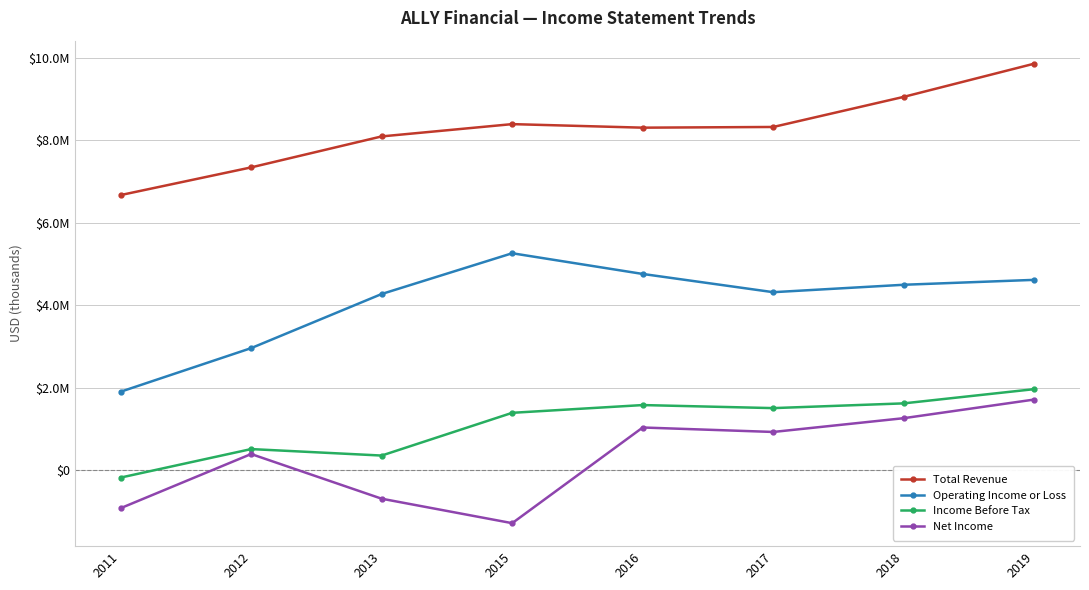

Which category has the highest value across all series?

2019